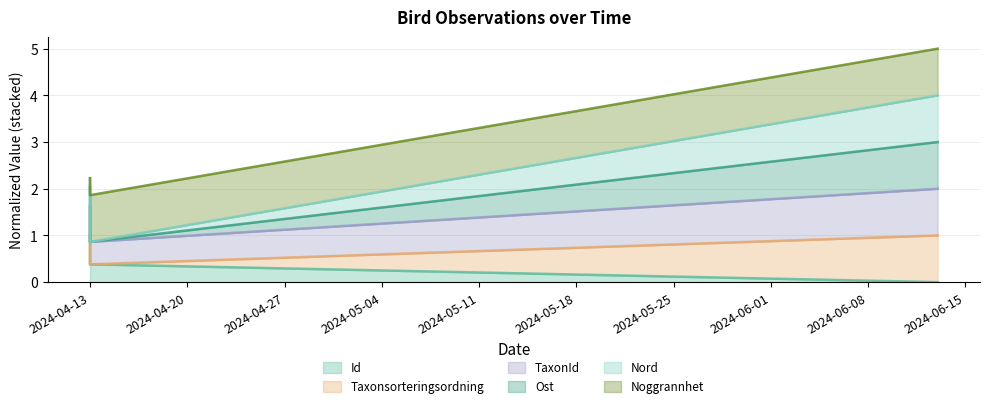

What is the difference between the maximum and minimum values in the Id series?

1.0